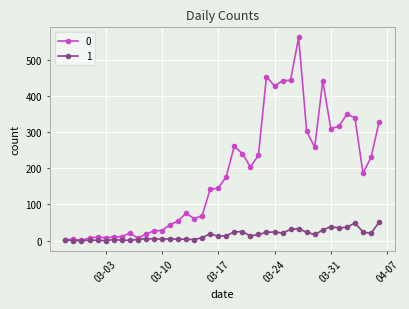

True or false: 1 has more than 2 interior local peaks.

True